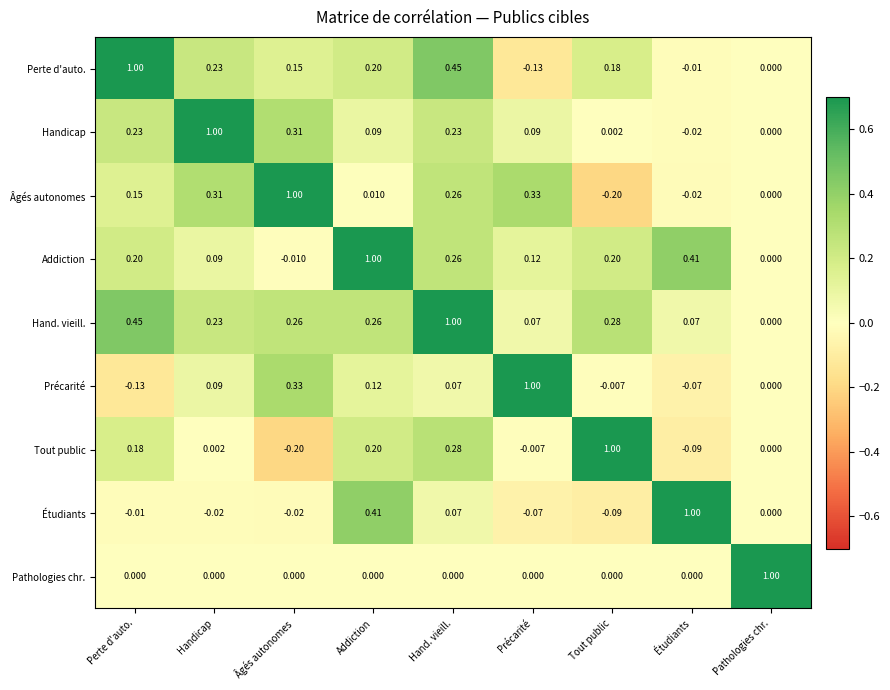

Where does the Perte d'auto. series first go above 0?

Perte d'auto.